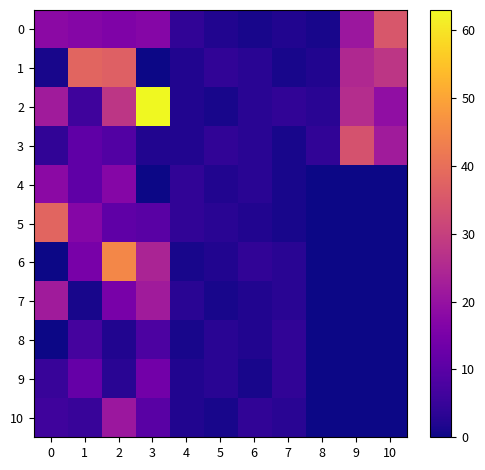

Which series has the largest range (max minus min)?

2